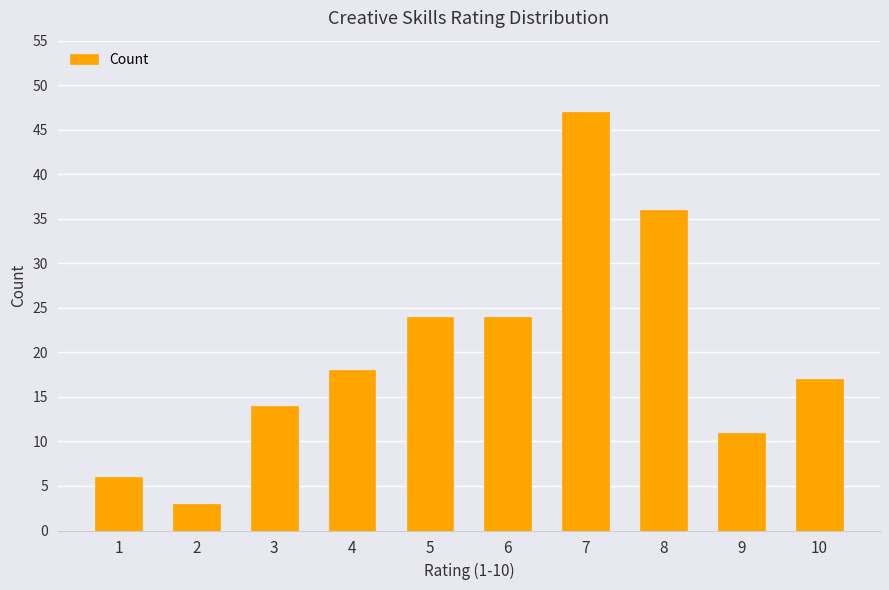

What is the change in value from 1 to 9?

+5